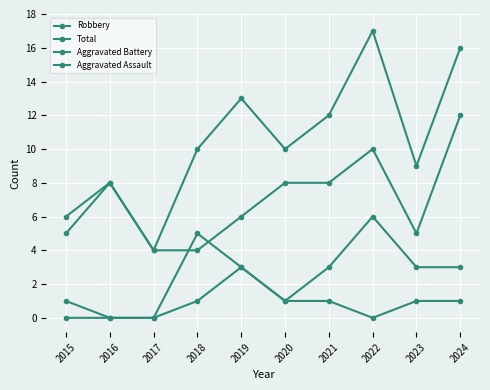

How many lines are shown in the chart?

4